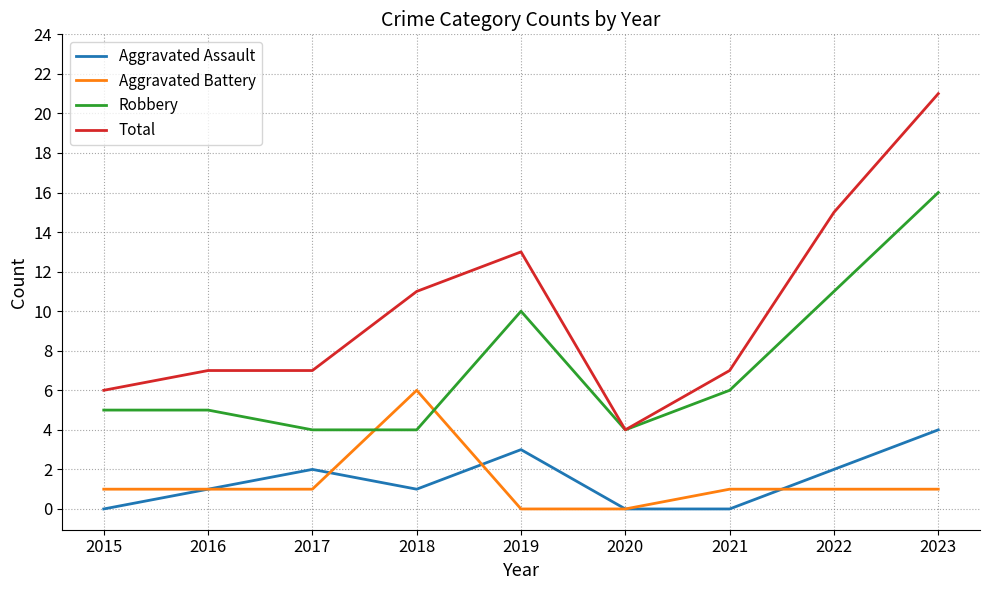

Which category has the highest value in the Total series?

2023